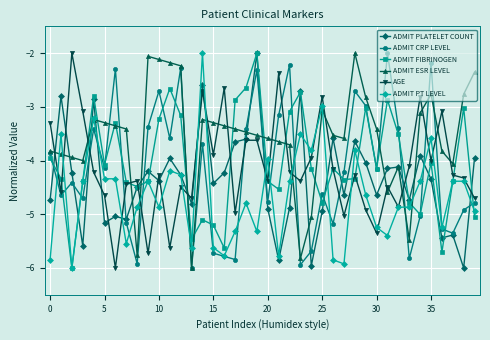

True or false: ADMIT FIBRINOGEN and ADMIT ESR LEVEL cross at least once.

True